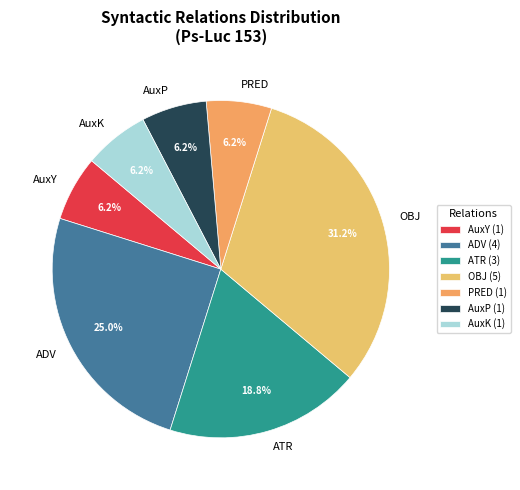

How many segments does this pie chart have?

7